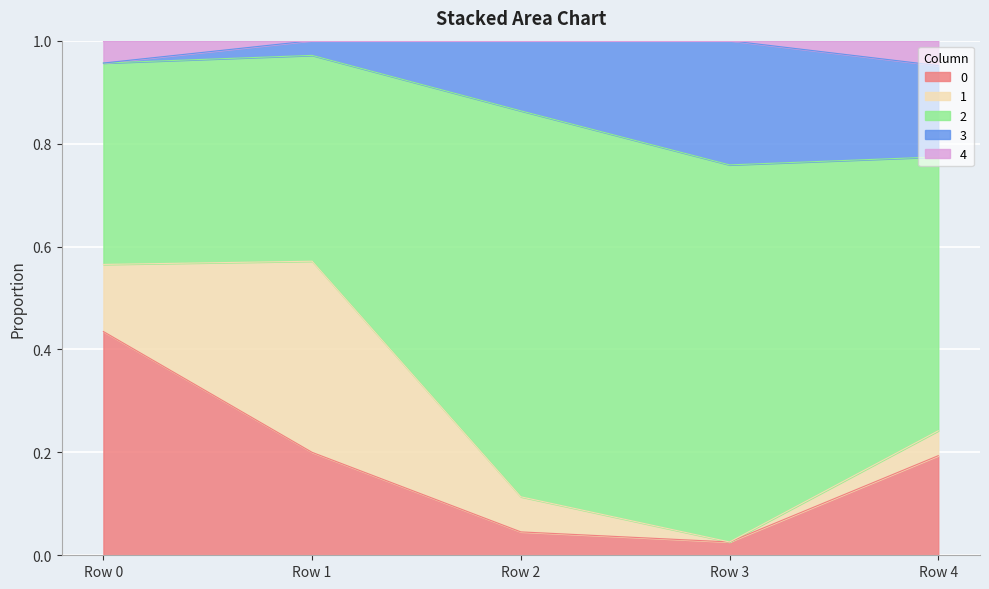

List the series in order of their peak value, highest first.

2, 0, 1, 3, 4